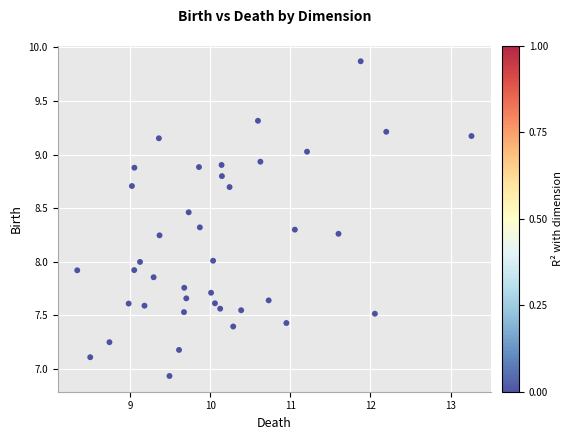

What is the range of X values (max minus min)?

4.9